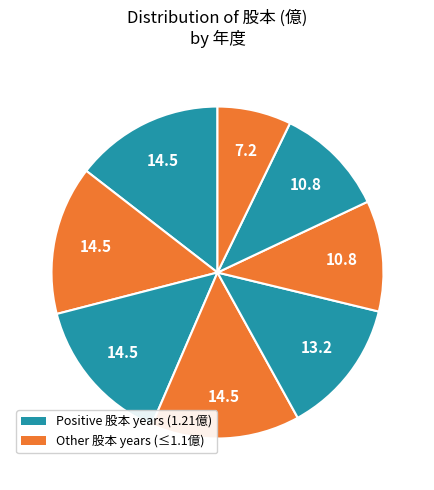

Count the number of slices in the pie.

8